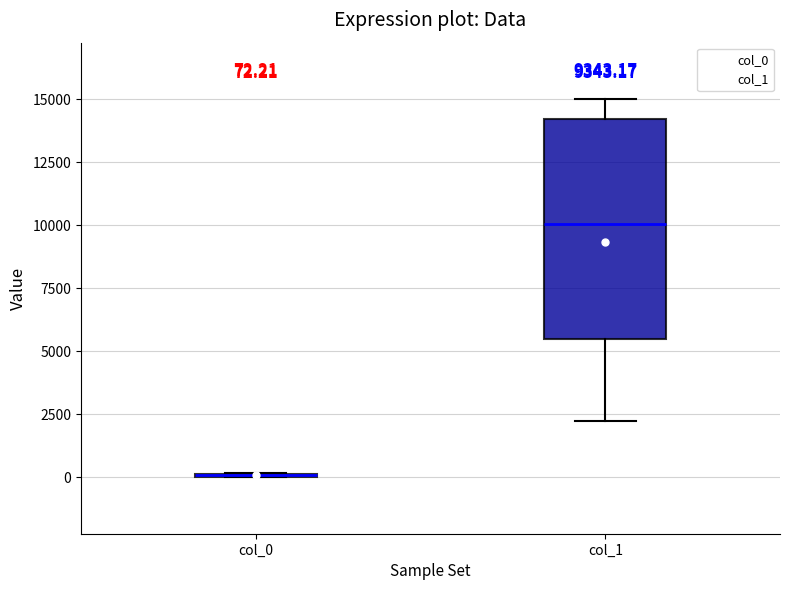

Comparing the boxes themselves (not the whiskers), which one is the tallest?

col_1